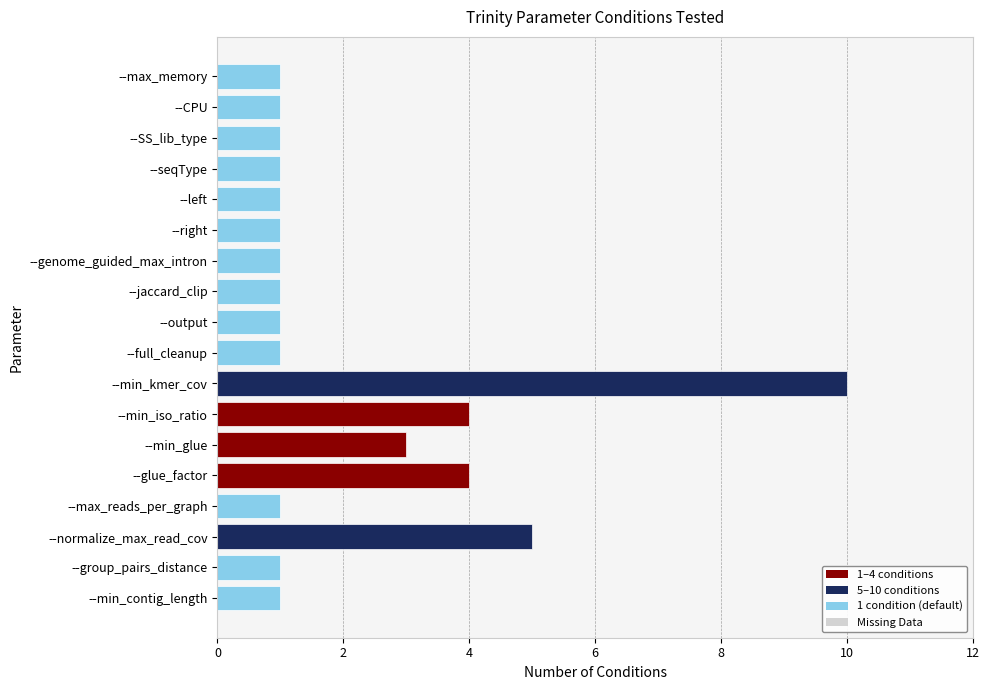

What is the minimum value shown in the chart?

1